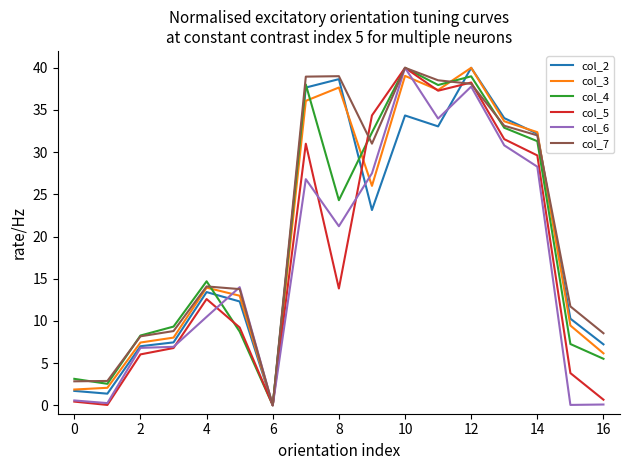

What is the highest value of the col_4 series?

40.0